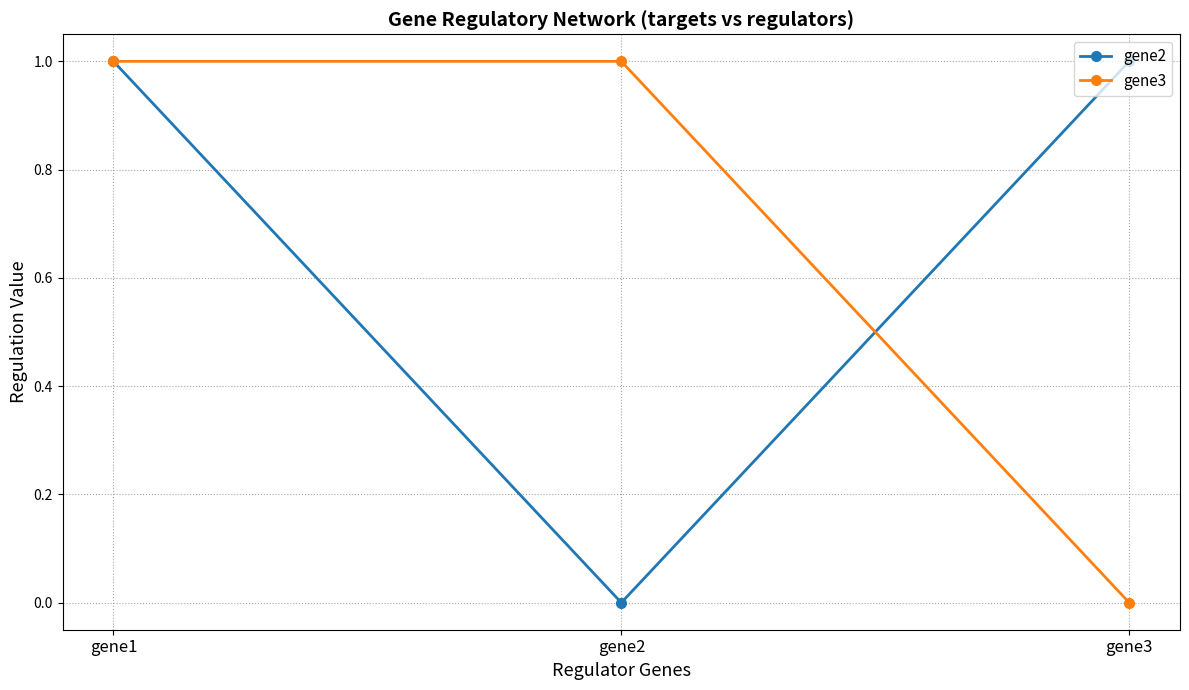

Which series changed the most between gene1 and gene3?

gene3